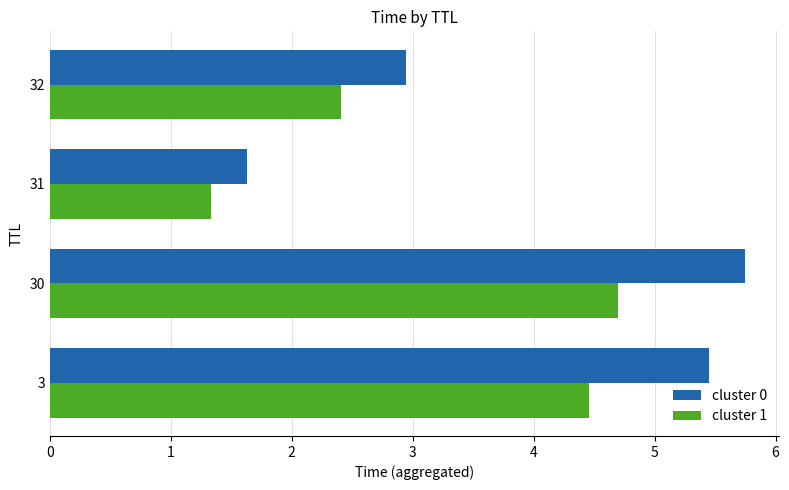

Which category has the lowest value in the cluster 0 series?

31